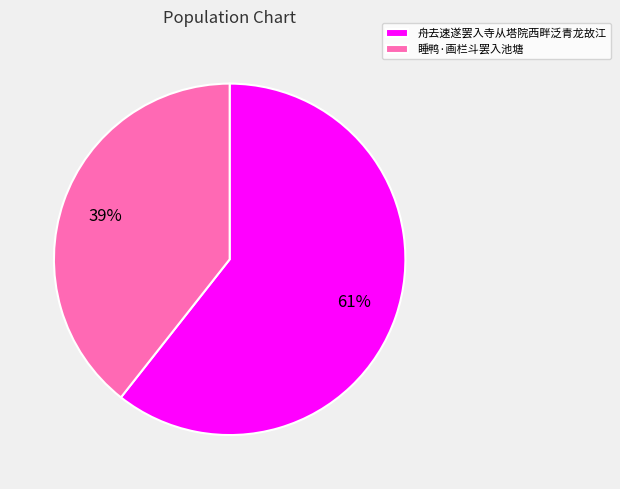

What is the smallest slice in the pie chart?

睡鸭·画栏斗罢入池塘